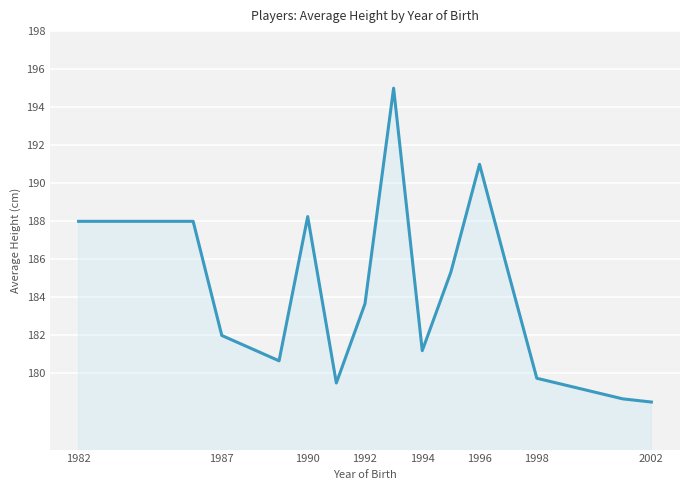

What is the difference between the maximum and minimum values?

16.5